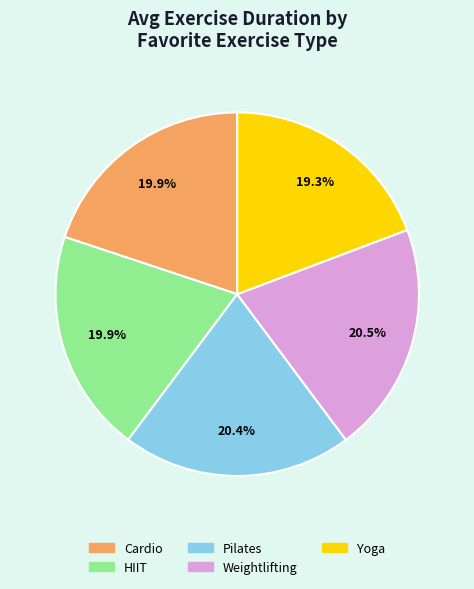

Is it true that Pilates is 20% of the pie?

True